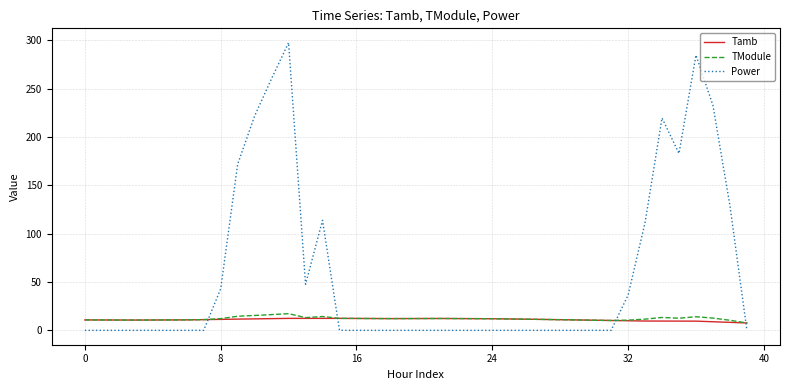

What is the maximum value for TModule?

17.2